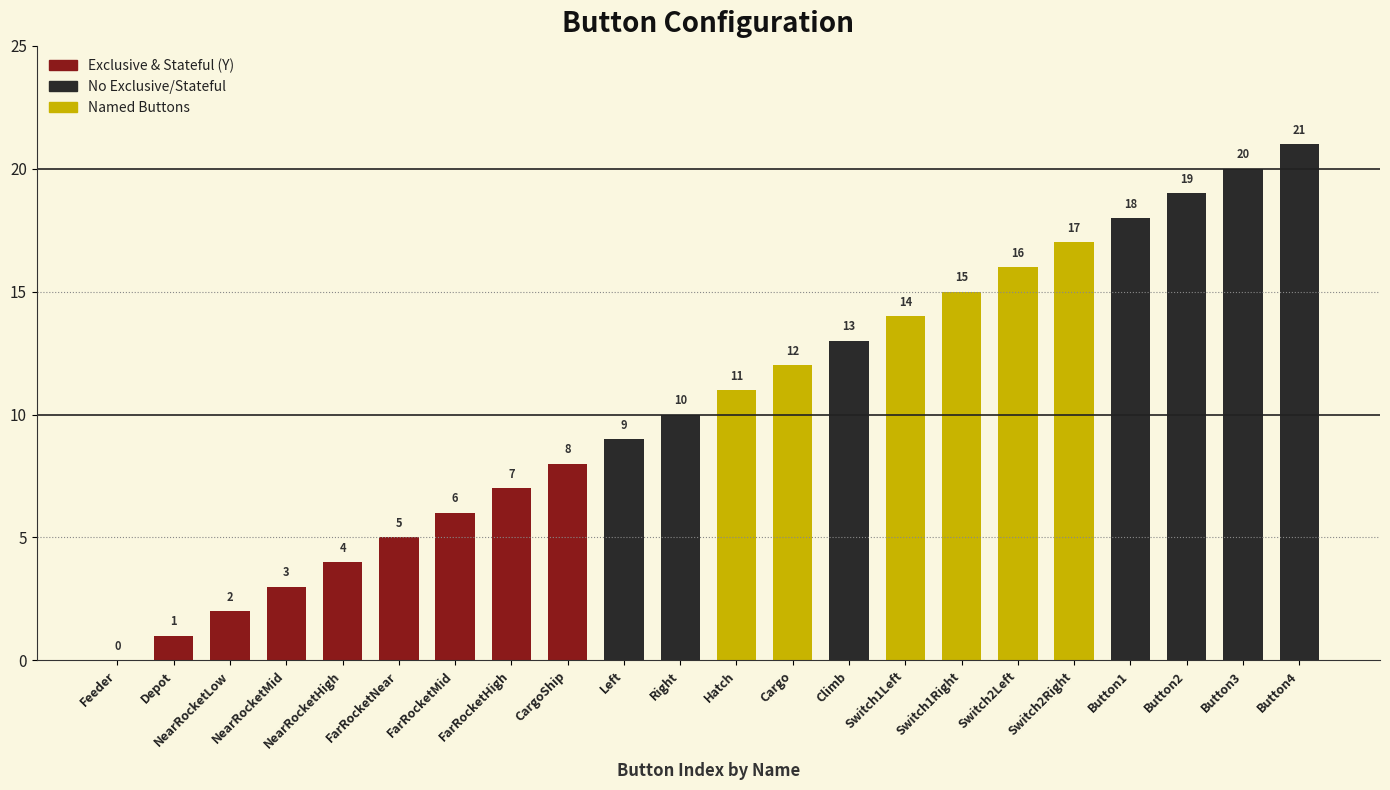

Which has a higher value, CargoShip or Button3?

Button3